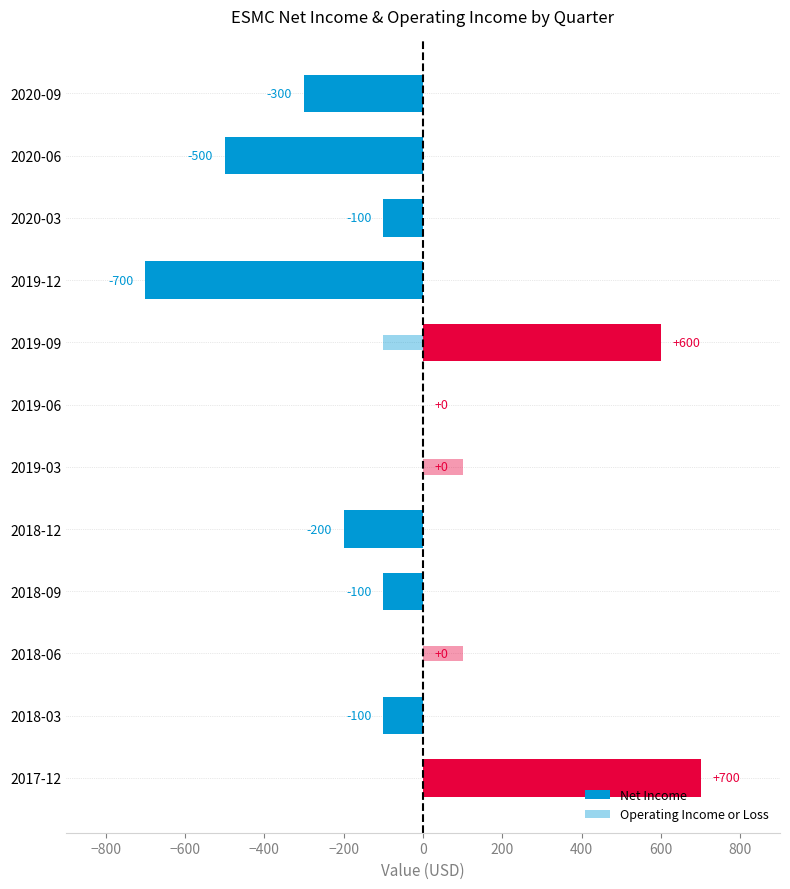

Count the number of data series in this chart.

2